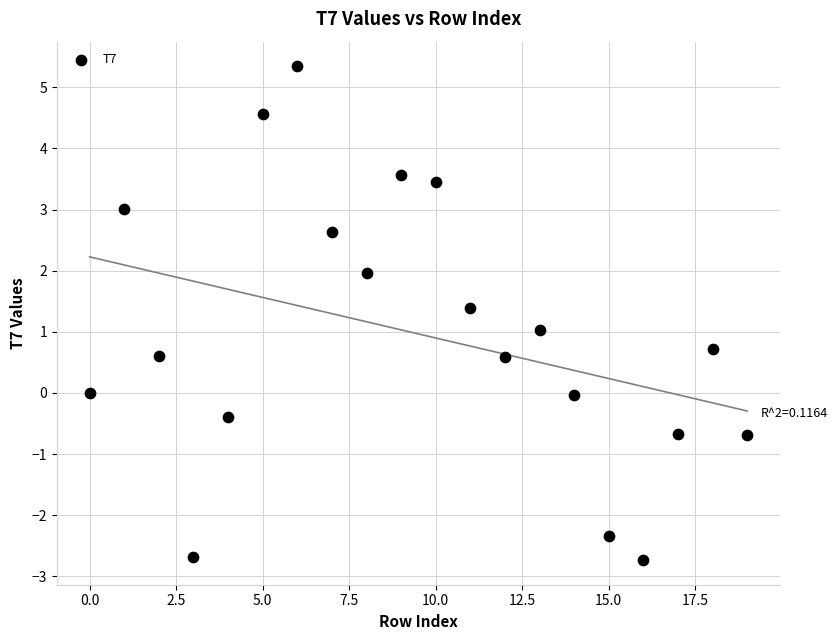

What is the range of Y values (max minus min)?

8.1